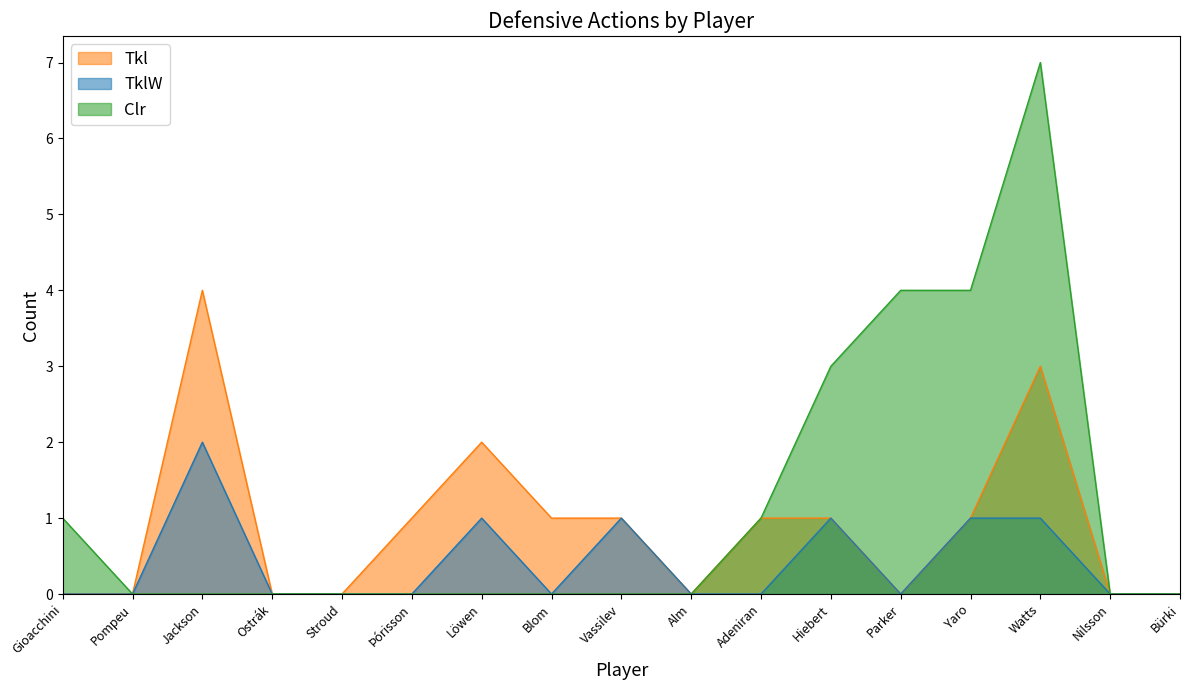

What is the average value of the Clr series?

1